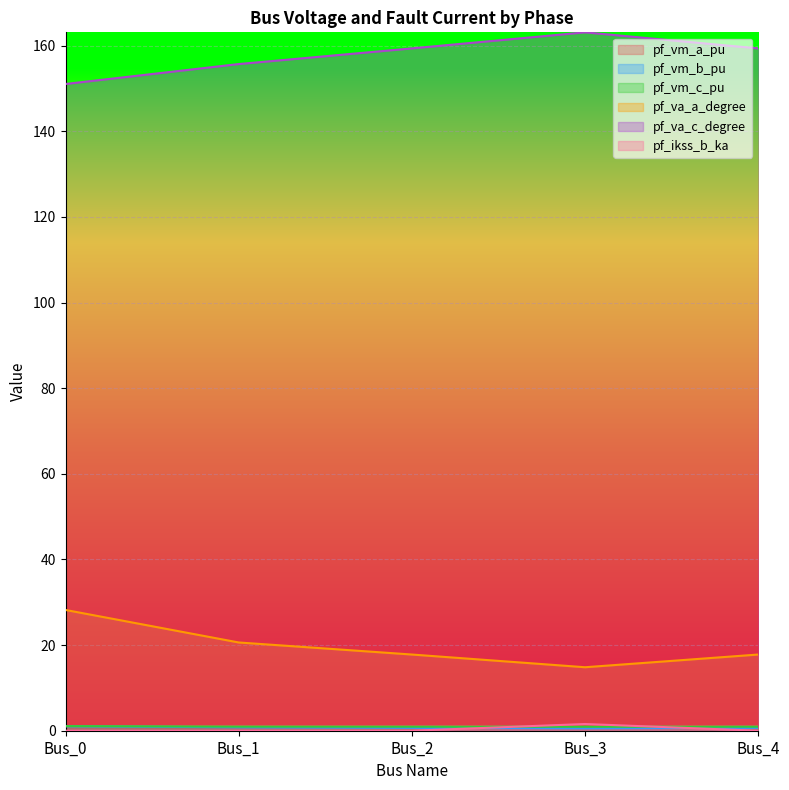

True or false: pf_vm_c_pu and pf_va_a_degree cross at least once.

False